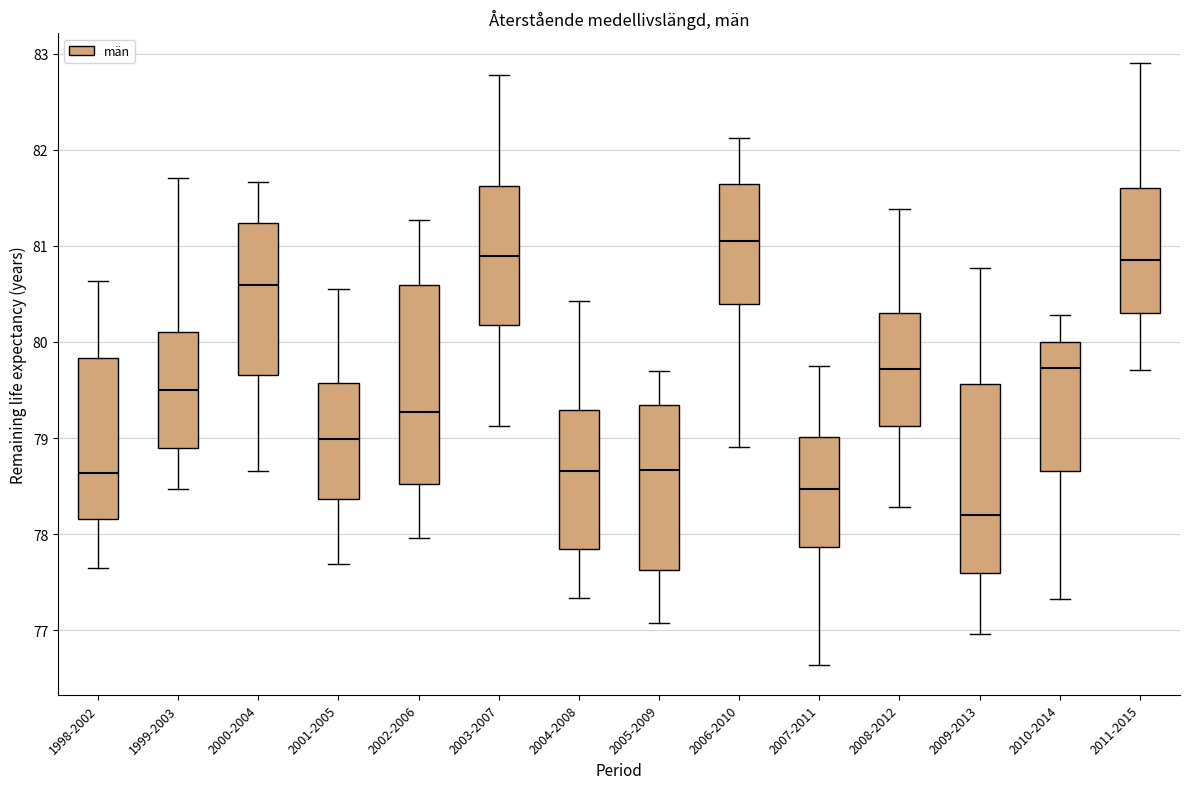

Reading left to right, read every box against the y-axis: the position of its median line, the range the box covers, and the ends of its whiskers. The values are not printed on the chart, so give them approximately, as read against the axis.

1998-2002: median 78.6, box 78.2 to 79.8, whiskers 77.7 to 80.6
1999-2003: median 79.5, box 78.9 to 80.1, whiskers 78.5 to 81.7
2000-2004: median 80.6, box 79.7 to 81.2, whiskers 78.7 to 81.7
2001-2005: median 79.0, box 78.4 to 79.6, whiskers 77.7 to 80.6
2002-2006: median 79.3, box 78.5 to 80.6, whiskers 78.0 to 81.3
2003-2007: median 80.9, box 80.2 to 81.6, whiskers 79.1 to 82.8
2004-2008: median 78.7, box 77.8 to 79.3, whiskers 77.3 to 80.4
2005-2009: median 78.7, box 77.6 to 79.3, whiskers 77.1 to 79.7
2006-2010: median 81.1, box 80.4 to 81.6, whiskers 78.9 to 82.1
2007-2011: median 78.5, box 77.9 to 79.0, whiskers 76.6 to 79.8
2008-2012: median 79.7, box 79.1 to 80.3, whiskers 78.3 to 81.4
2009-2013: median 78.2, box 77.6 to 79.6, whiskers 77.0 to 80.8
2010-2014: median 79.7, box 78.7 to 80.0, whiskers 77.3 to 80.3
2011-2015: median 80.9, box 80.3 to 81.6, whiskers 79.7 to 82.9